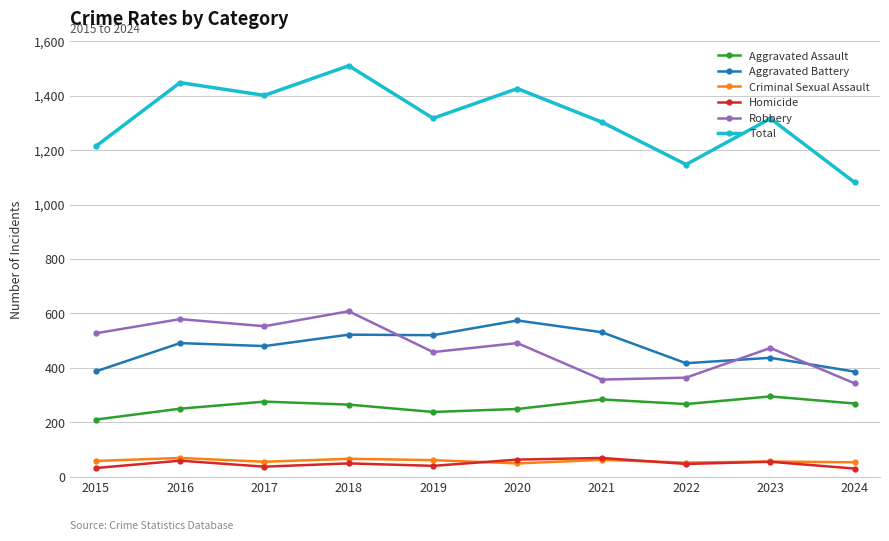

The Aggravated Battery series shows 956 at 2020. True or false?

False